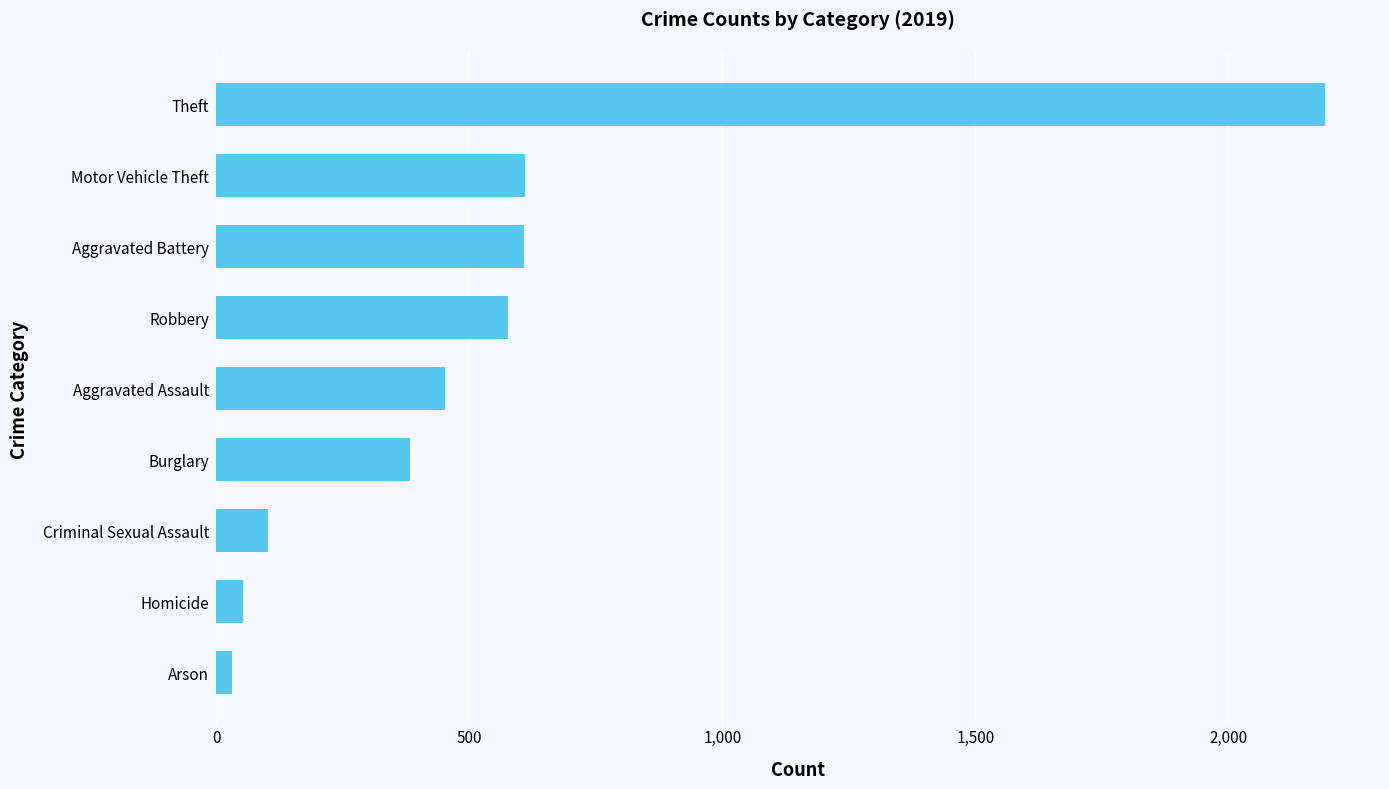

How many series are shown in this chart?

1